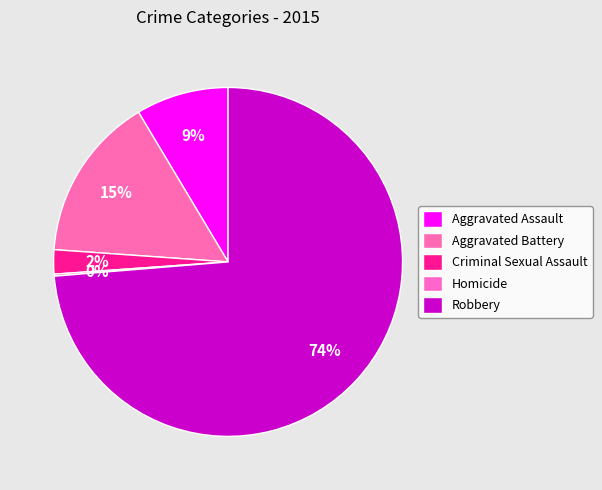

How many slices are in this pie chart?

5